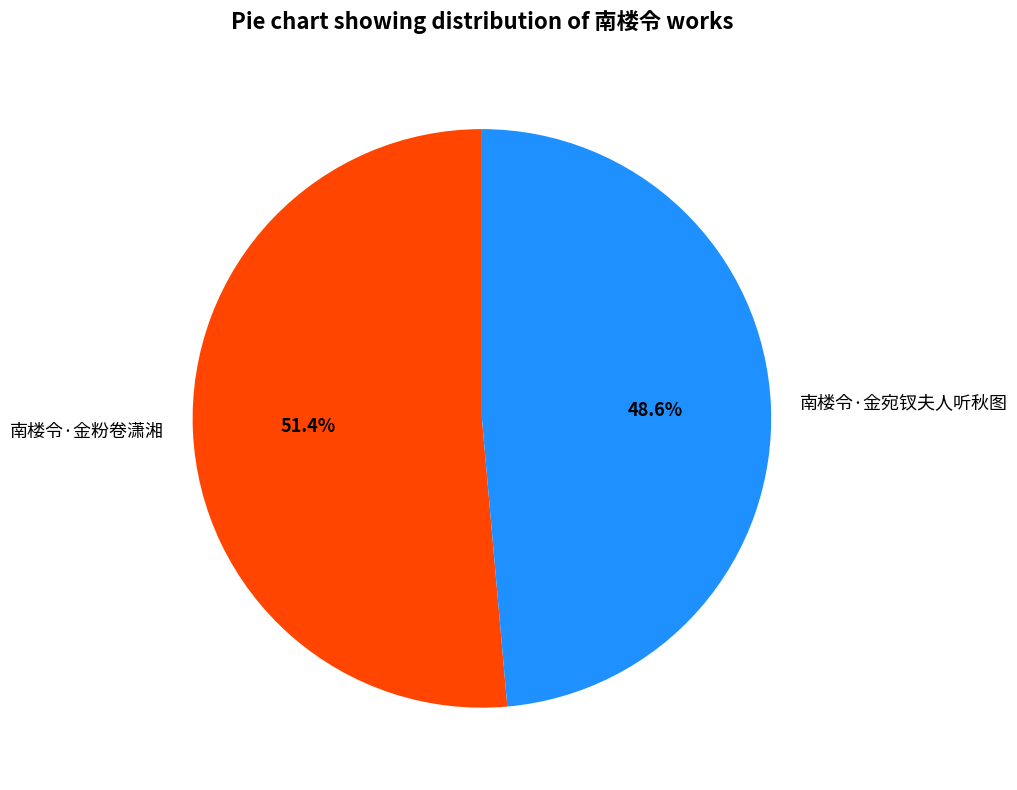

Is it true that 南楼令·金宛钗夫人听秋图 is 56% of the pie?

False